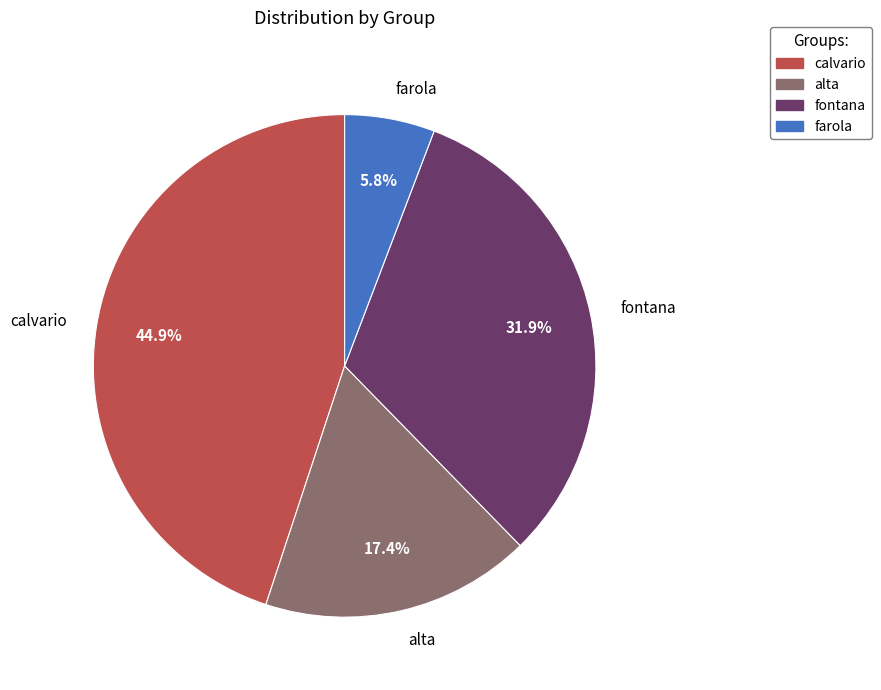

Rank the categories by value from lowest to highest.

farola, alta, fontana, calvario